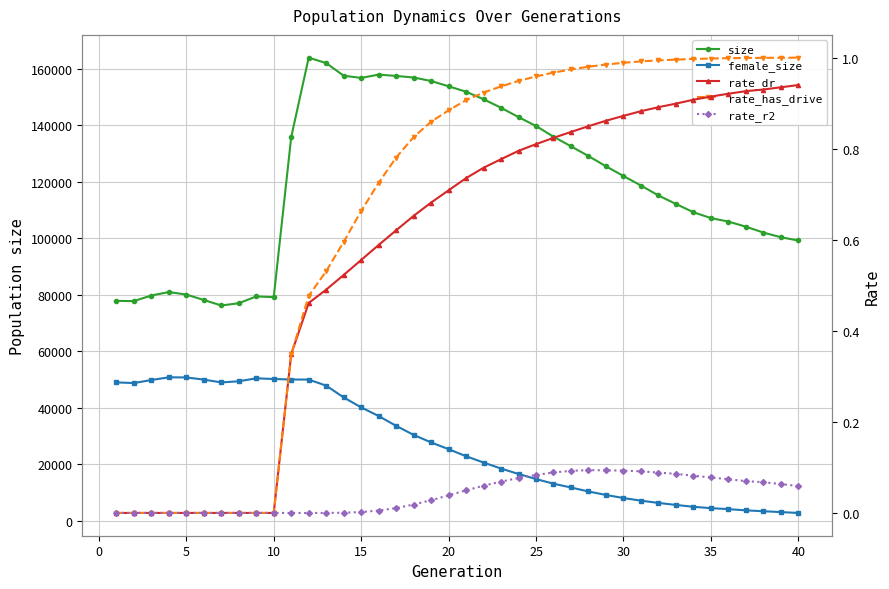

What is the minimum value for size?

76228.0